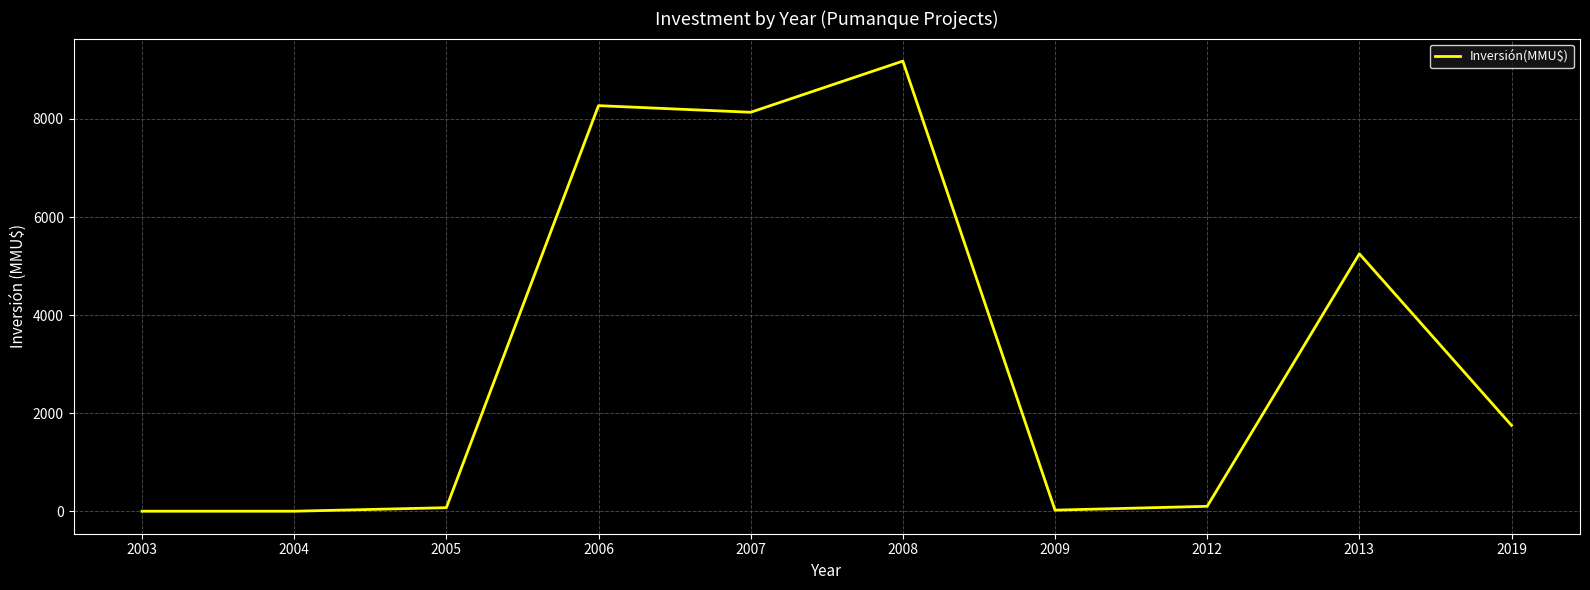

What is the sum of all values?

32784